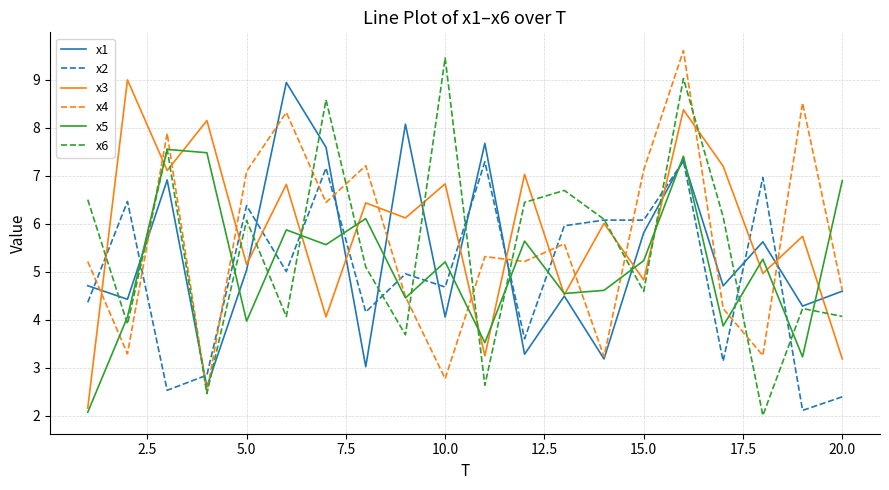

How many intersections are there between x2 and x6?

12